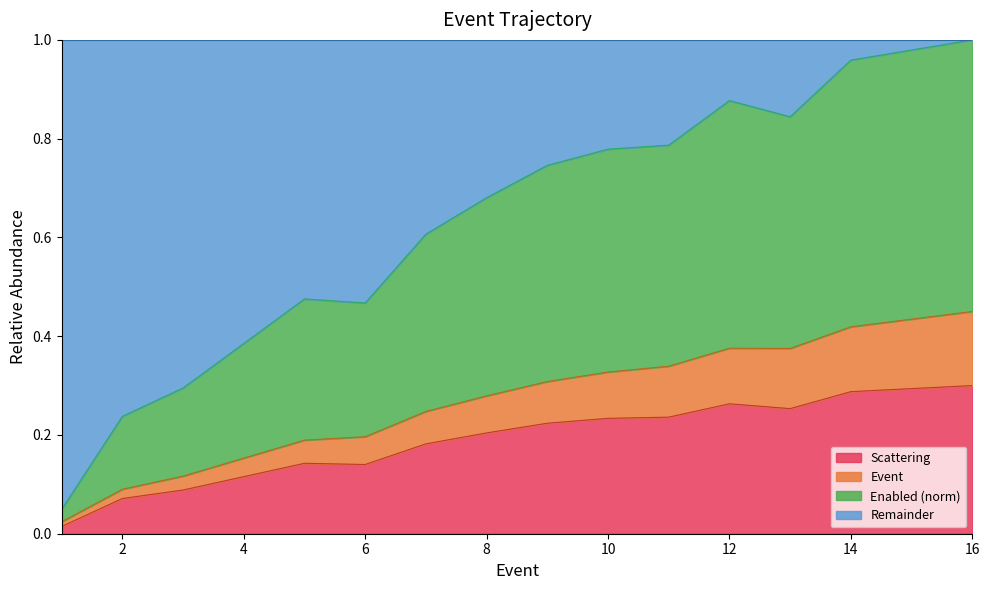

True or false: Scattering has a value of 0.0 at 2.

False